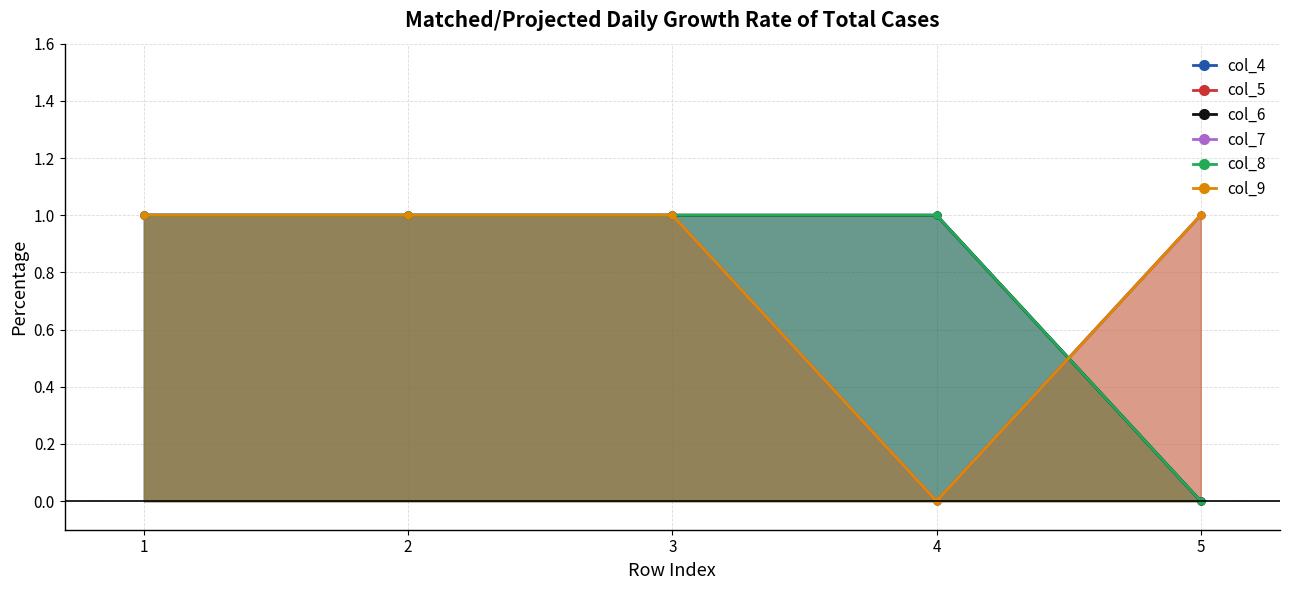

What is the total value across all series at 2?

6